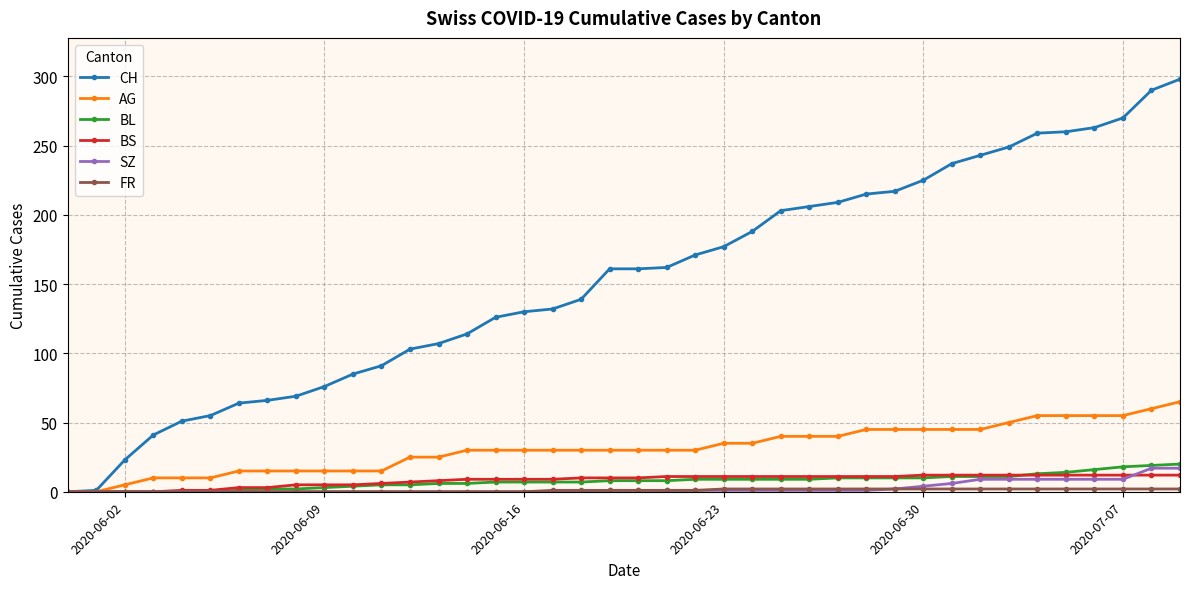

At how many categories does at least one series exceed 272?

2